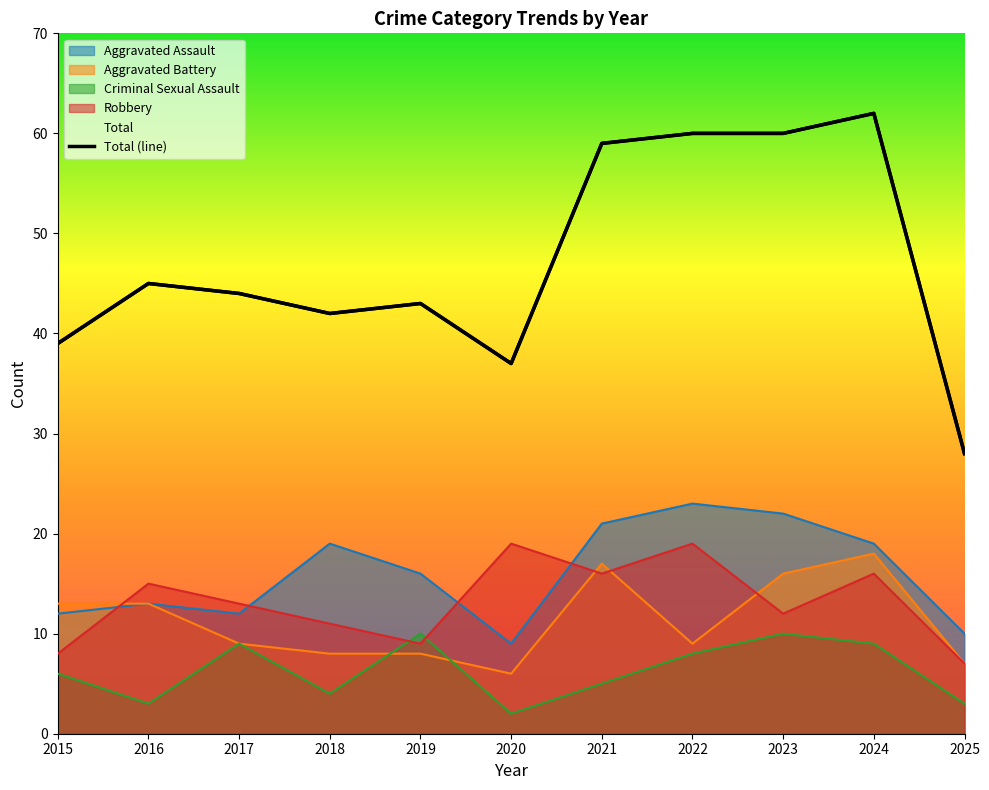

Read the Robbery value at 2024, to the nearest 5.

15